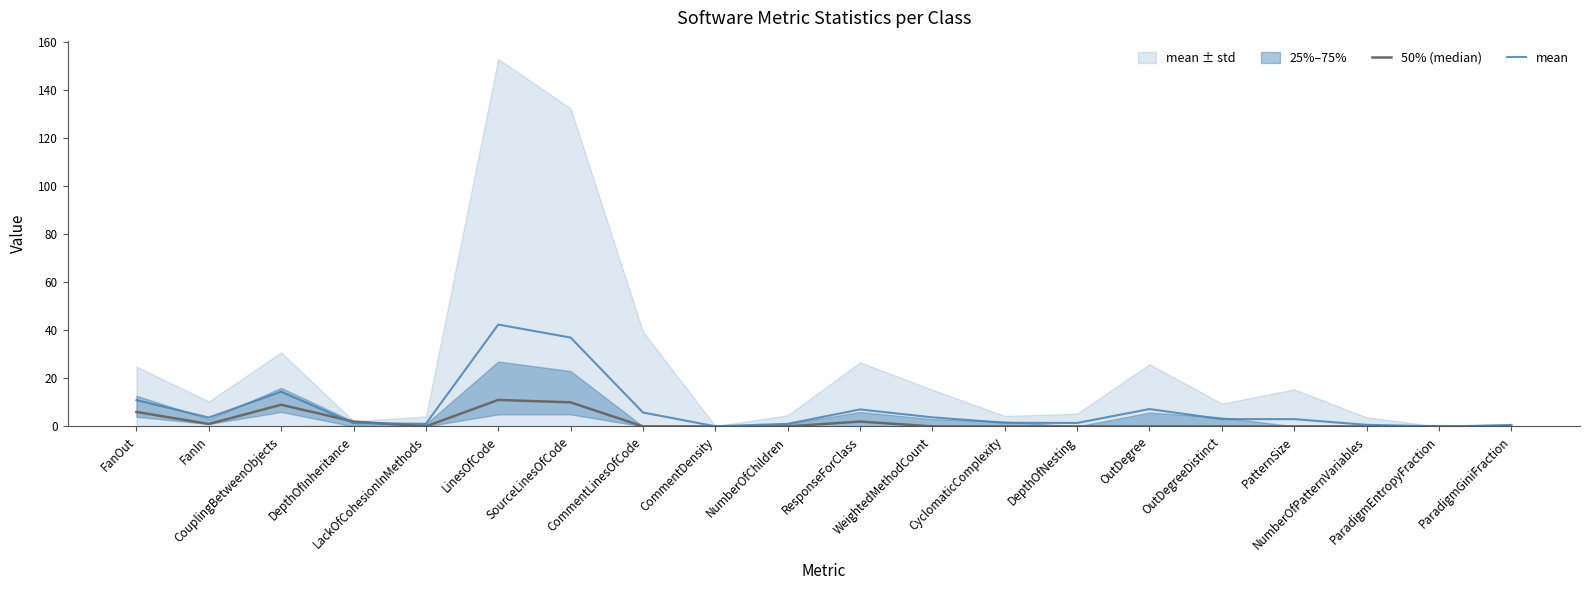

Rank the categories by mean value from lowest to highest.

ParadigmEntropyFraction, CommentDensity, ParadigmGiniFraction, NumberOfPatternVariables, NumberOfChildren, LackOfCohesionInMethods, DepthOfInheritance, DepthOfNesting, CyclomaticComplexity, OutDegreeDistinct, PatternSize, FanIn, WeightedMethodCount, CommentLinesOfCode, ResponseForClass, OutDegree, FanOut, CouplingBetweenObjects, SourceLinesOfCode, LinesOfCode